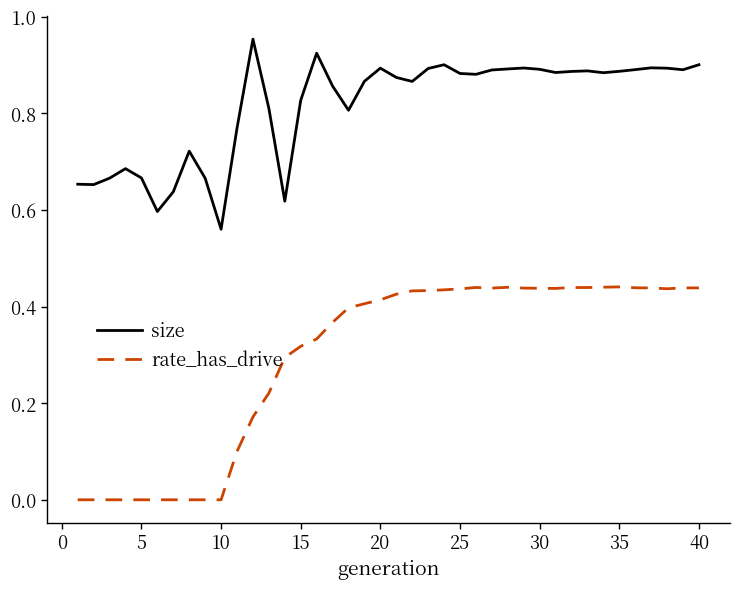

Count the rate_has_drive values in the range 0 to 1.

40